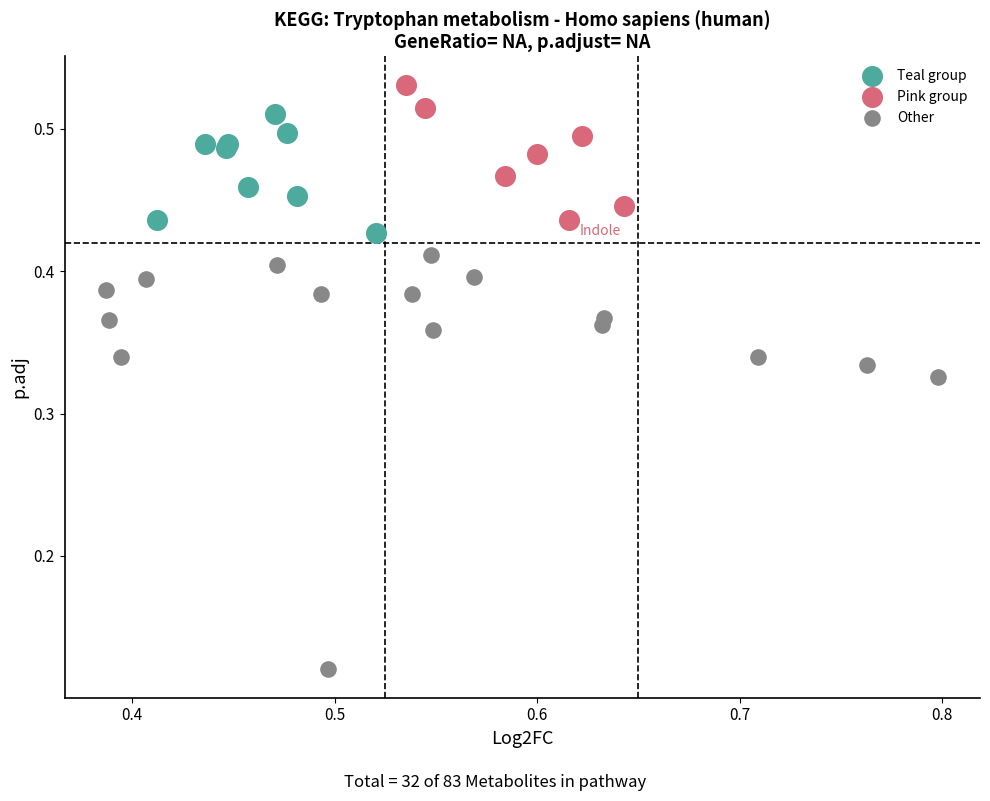

Which series reaches the maximum Y coordinate?

Pink group